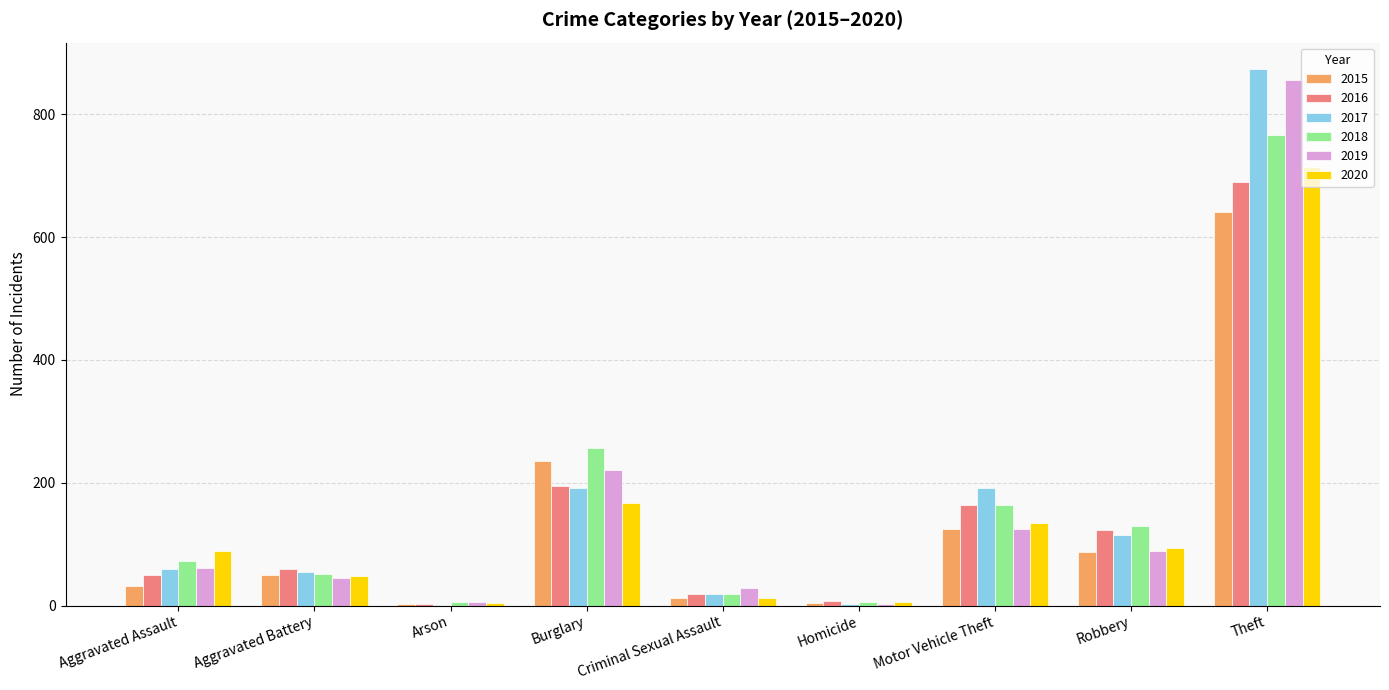

What is the average value of the 2018 series?

164